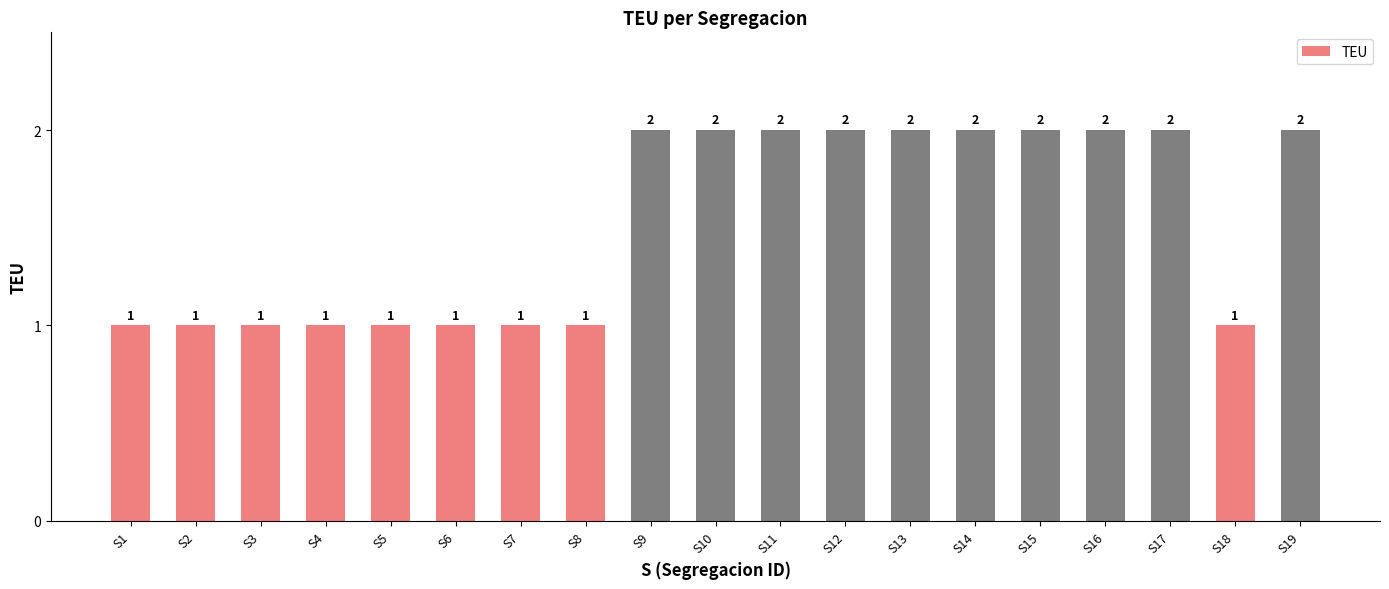

Approximately how many times larger is the value at S9 compared to S6?

2.0